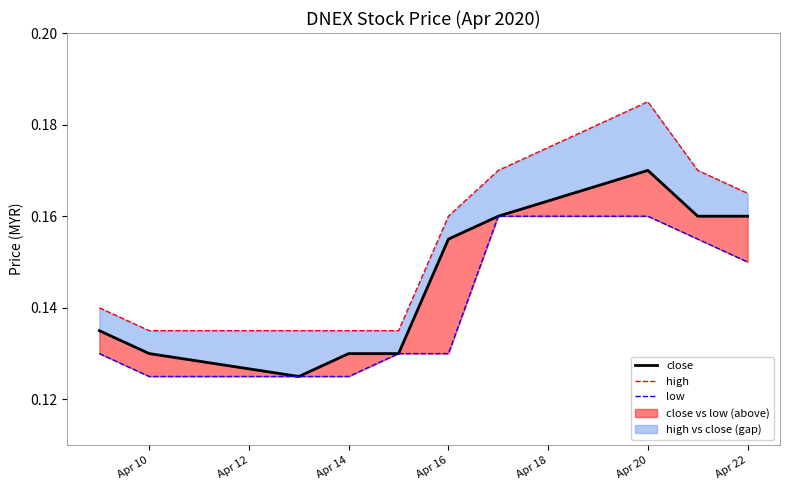

How many interior local valleys does the close series have?

1